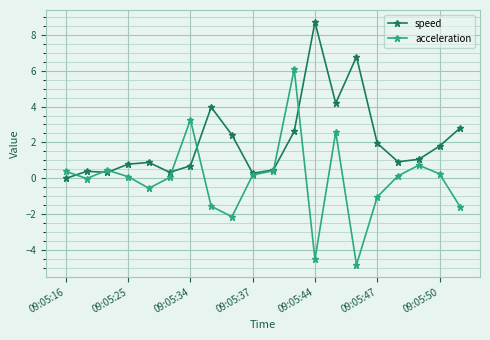

What is the greatest value displayed?

8.7